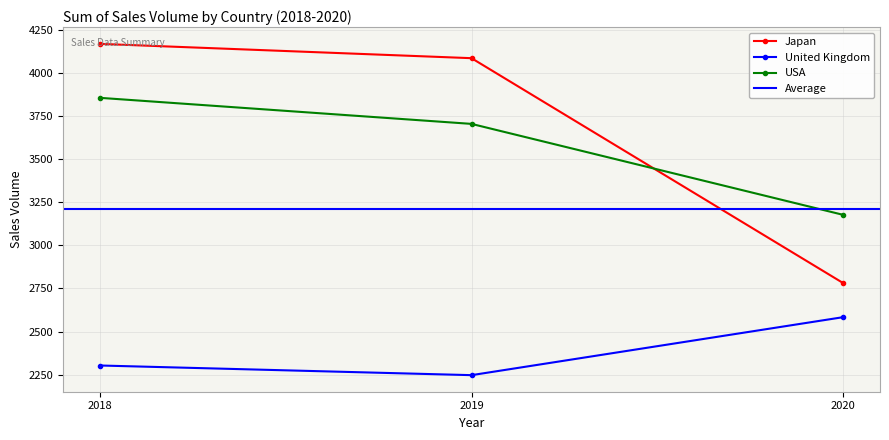

What is the total value across all series at 2019?

10036